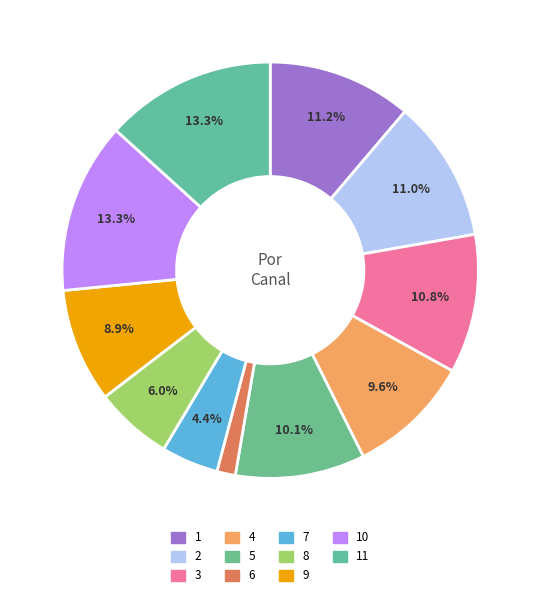

Count the number of slices in the pie.

11